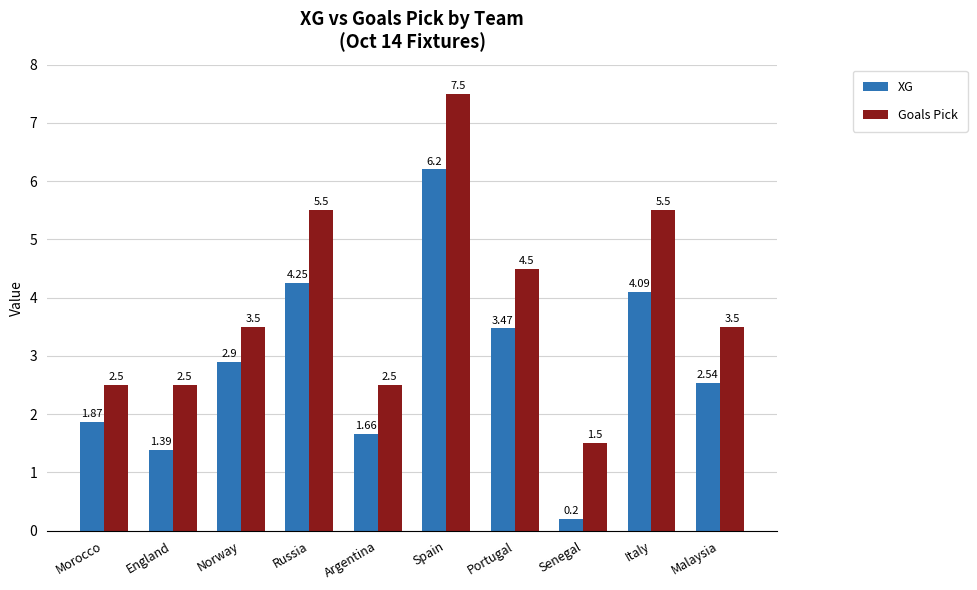

How many groups of bars are there?

10